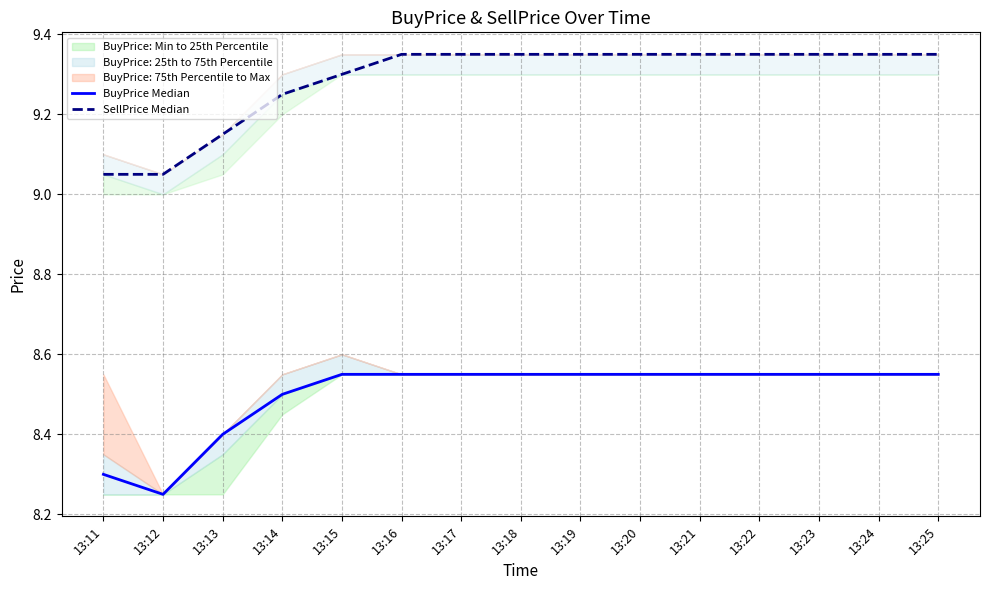

Which category has the highest value across all series?

13:16